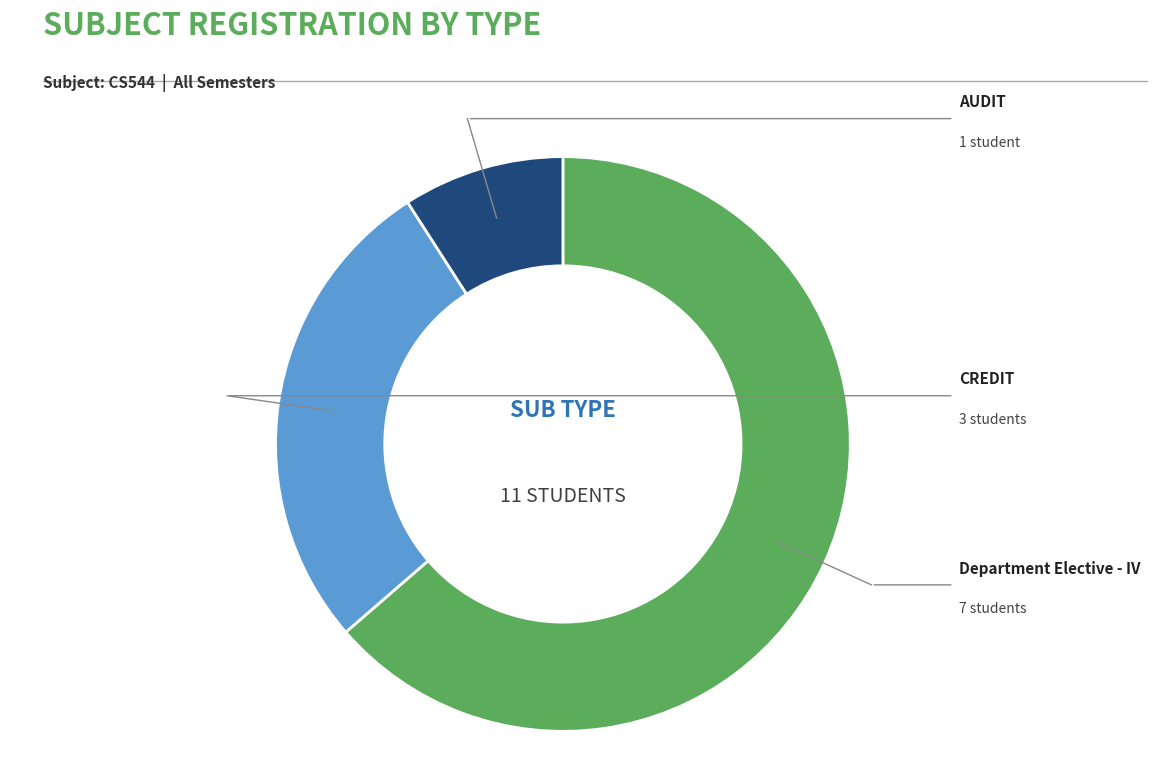

Is there any slice that represents more than half of the pie?

Yes